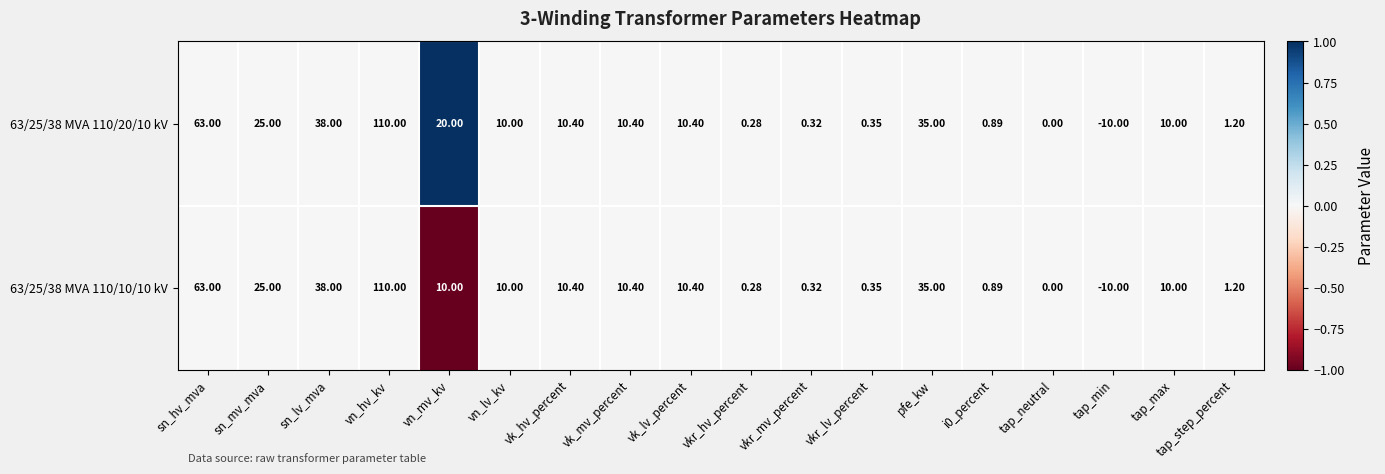

How many distinct data groups are displayed?

2